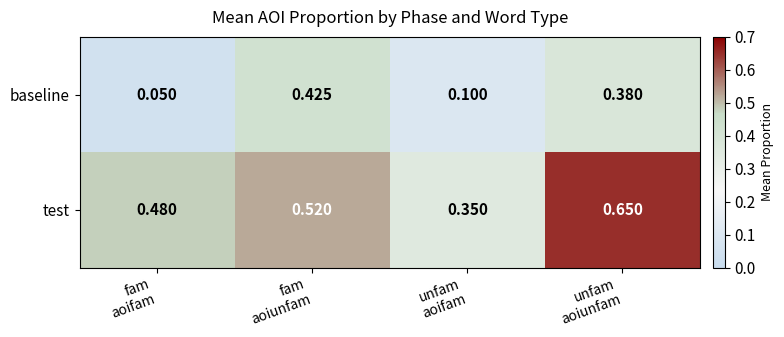

Rank the series by their maximum value, from highest to lowest.

test, baseline